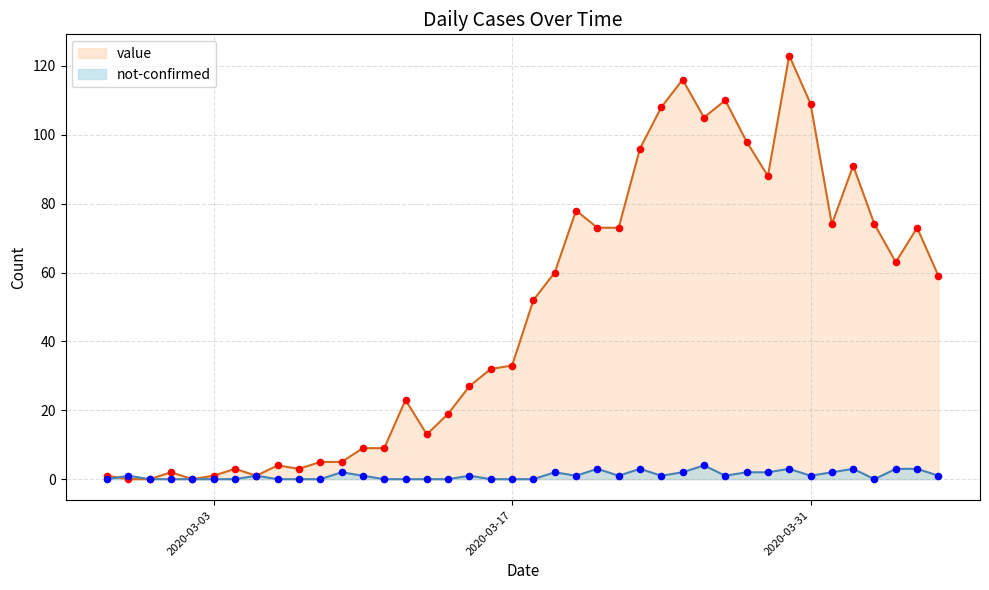

At which category is the sum across all series the highest?

2020-03-30